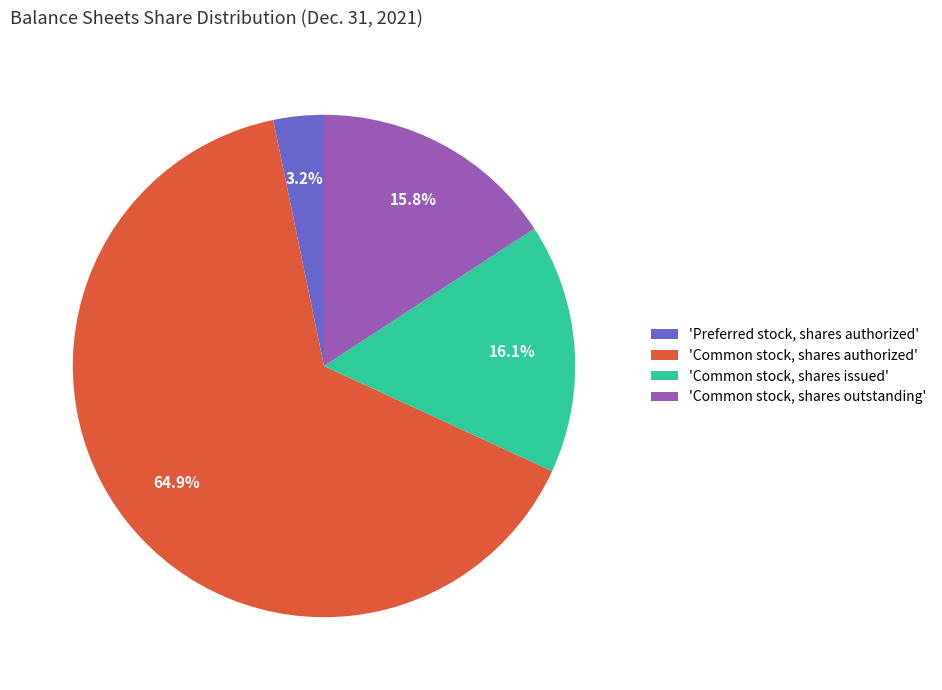

Rank the categories by value from highest to lowest.

'Common stock, shares authorized', 'Common stock, shares issued', 'Common stock, shares outstanding', 'Preferred stock, shares authorized'